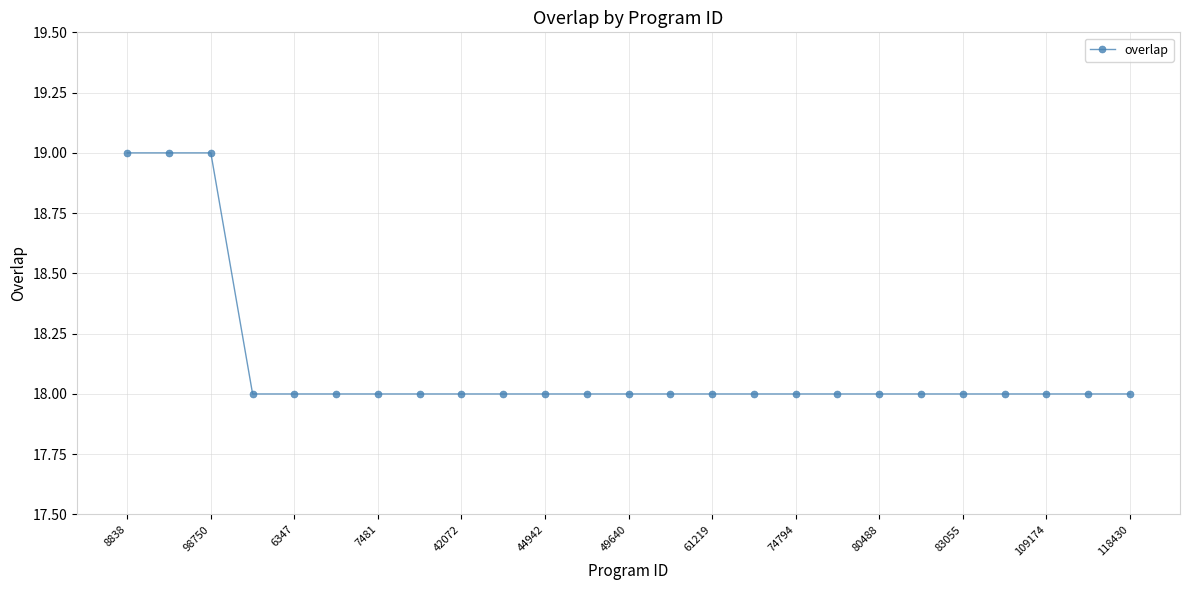

What is the value of the 5th point from the left?

18